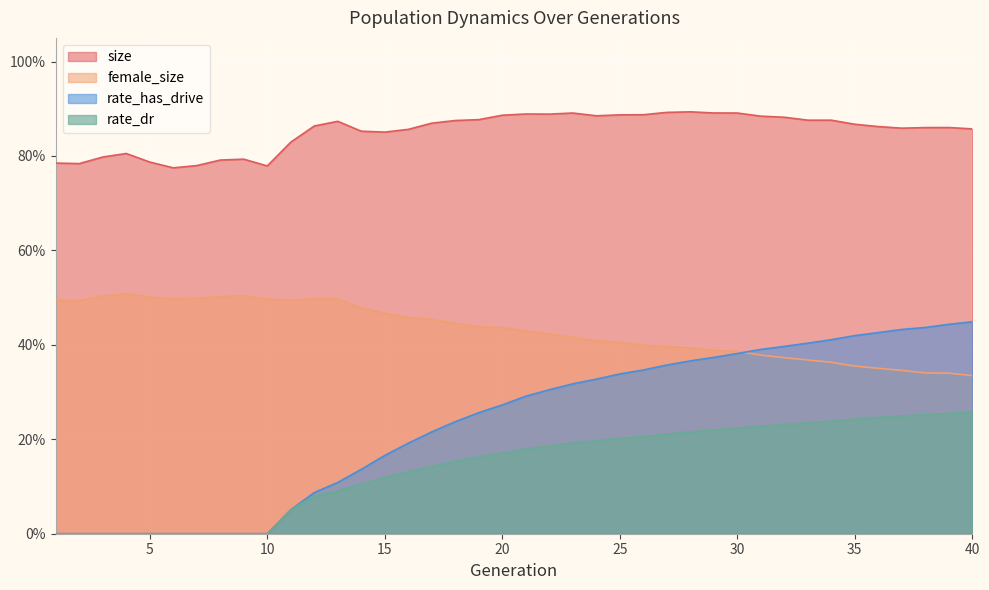

Does the chart display data point markers on the line(s)?

No